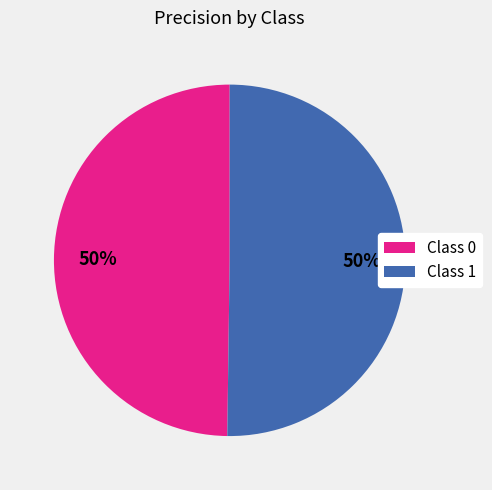

What percentage is the Class 0 slice, to the nearest percent?

50%